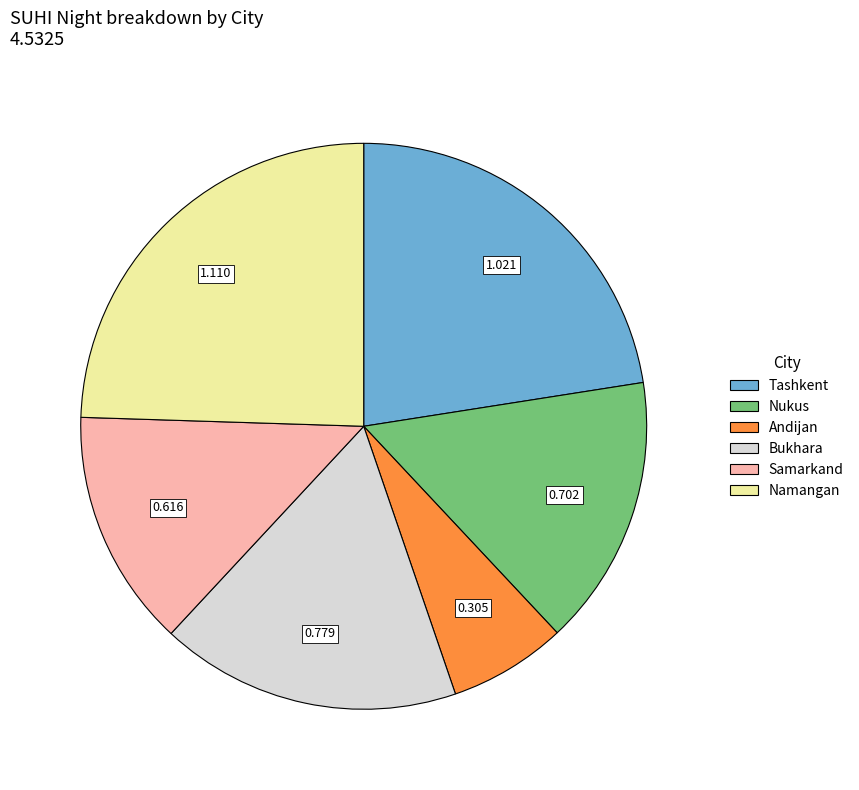

Combined, do Nukus and Bukhara account for over 50%?

No